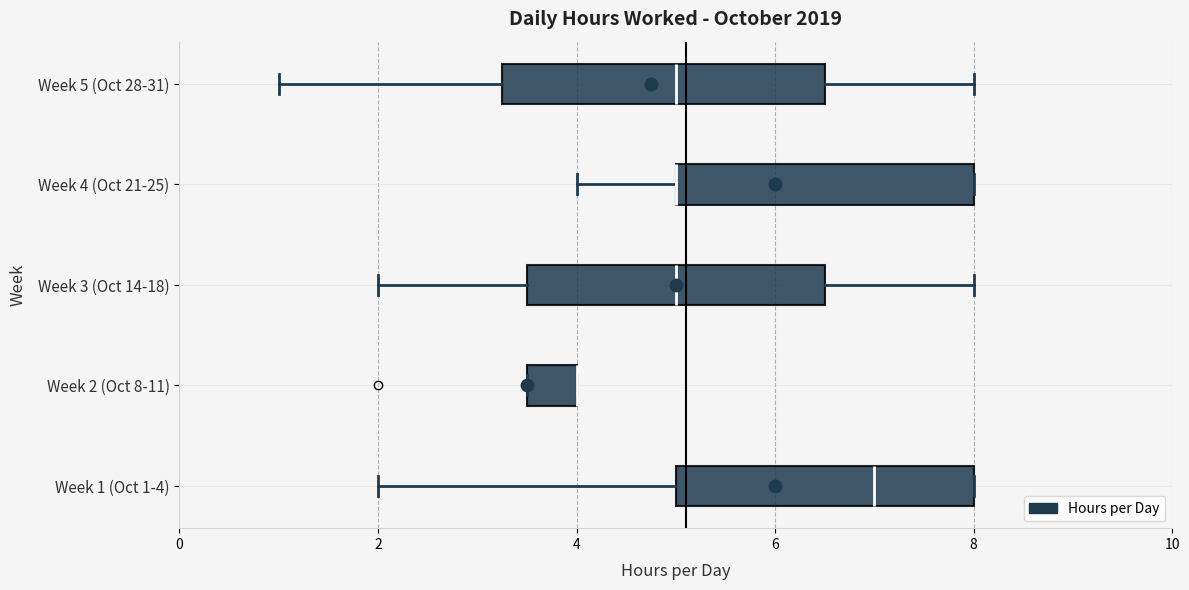

Reading bottom to top, transcribe this box plot: for each box, give where its median line is, the range the box spans, and where its two whiskers end, as read against the x-axis. The values are not printed on the chart, so give them approximately, as read against the axis.

Week 1 (Oct 1-4): median 7.0, box 5.0 to 8.0, whiskers 2.0 to 8.0
Week 2 (Oct 8-11): median 4.0 (drawn on the box's right edge), box 3.6 to 4.0, whiskers 3.6 to 4.0
Week 3 (Oct 14-18): median 5.0, box 3.6 to 6.6, whiskers 2.0 to 8.0
Week 4 (Oct 21-25): median 5.0 (drawn on the box's left edge), box 5.0 to 8.0, whiskers 4.0 to 8.0
Week 5 (Oct 28-31): median 5.0, box 3.2 to 6.6, whiskers 1.0 to 8.0